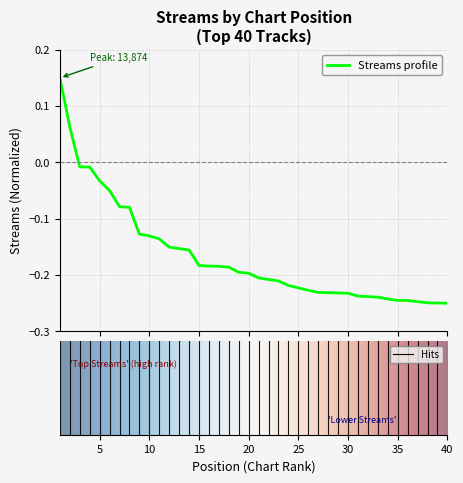

What is the difference between the maximum and minimum values?

0.4